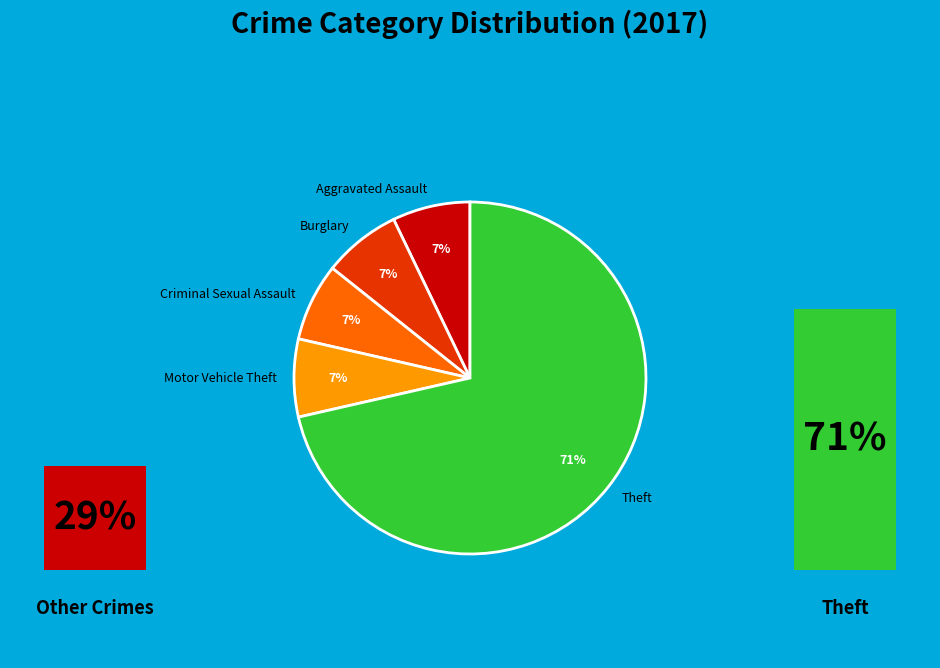

Which category accounts for the majority?

Theft